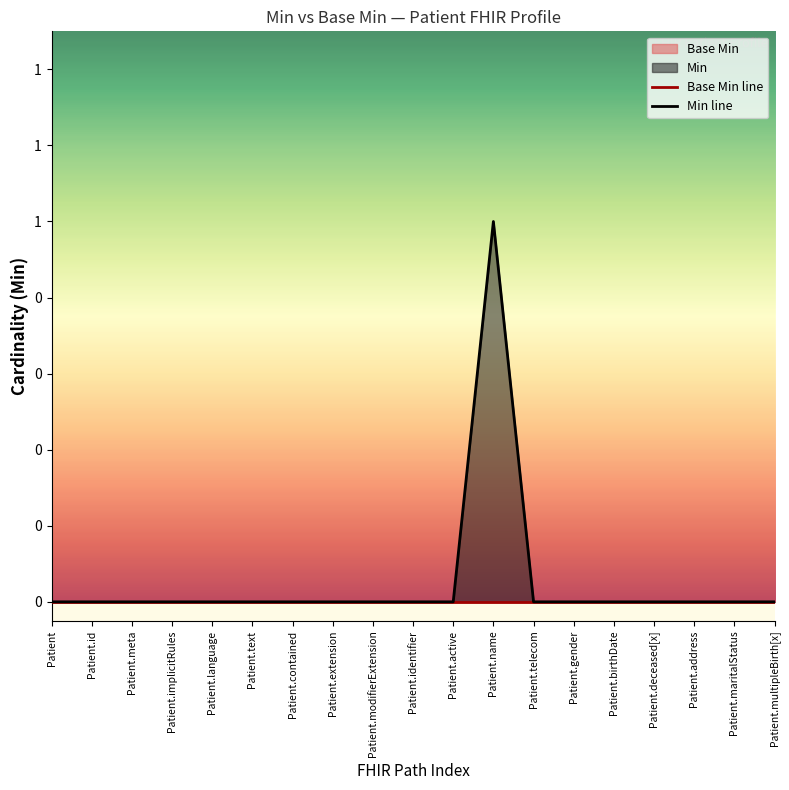

What position from the left is Patient.language?

5